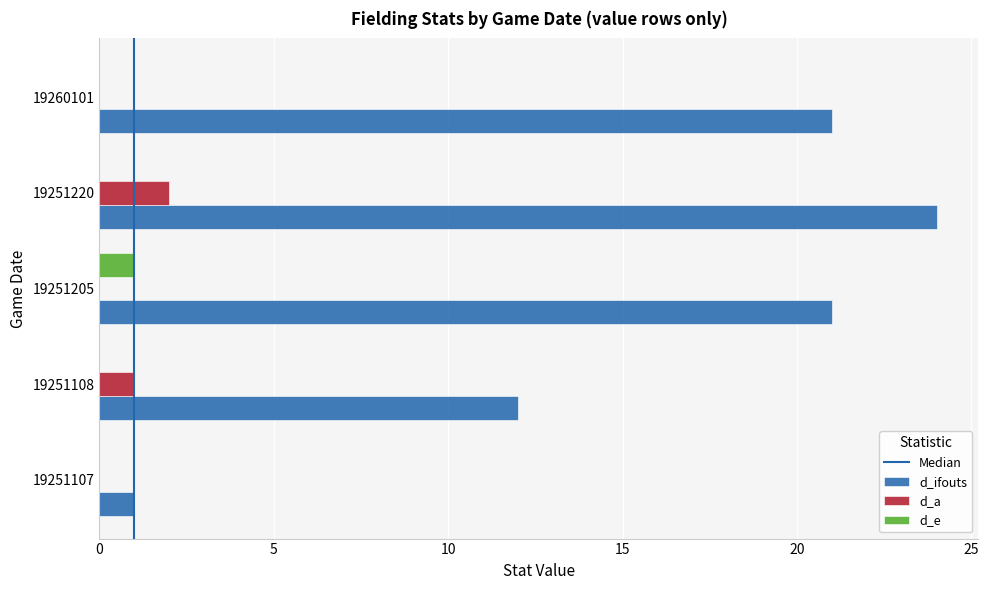

What is the spread (max minus min) of values at 19251205?

21